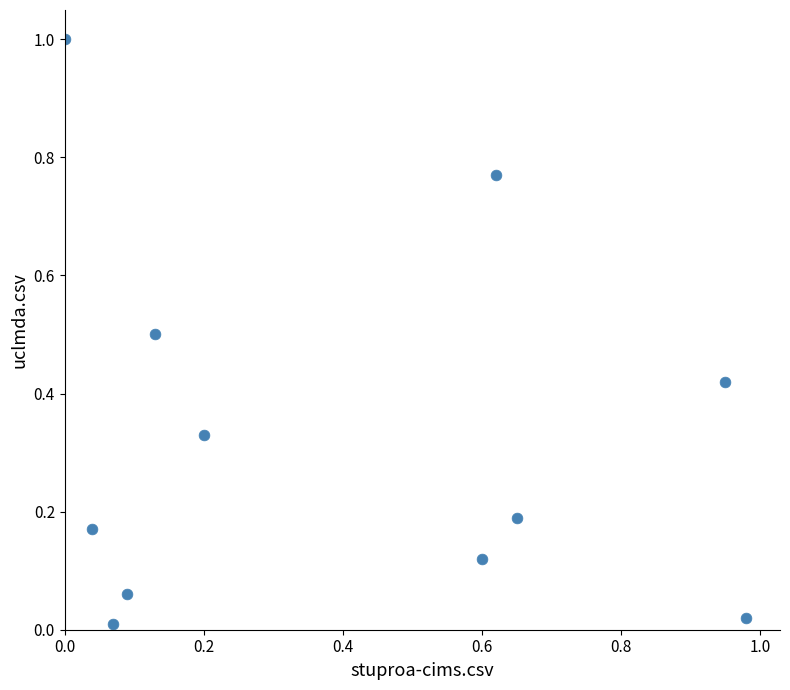

What is the range of X values (max minus min)?

1.0